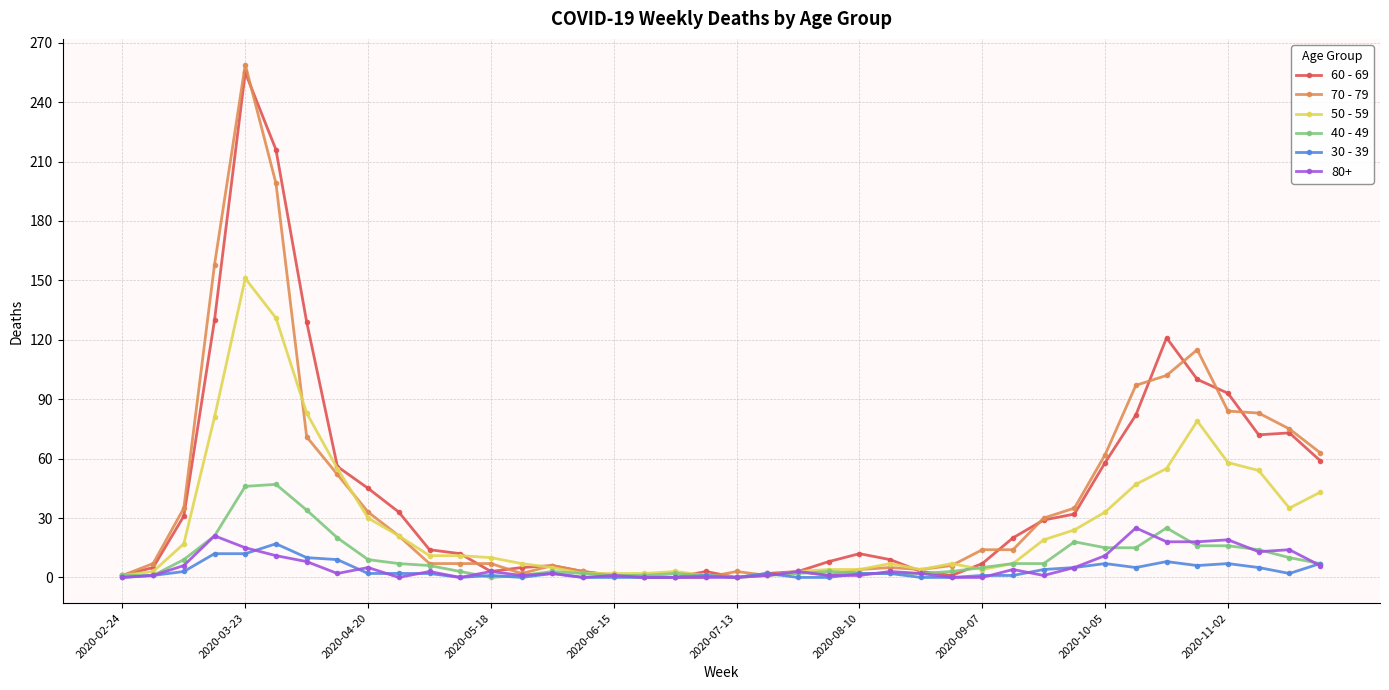

True or false: 30 - 39 has more than 0 interior local peaks.

True